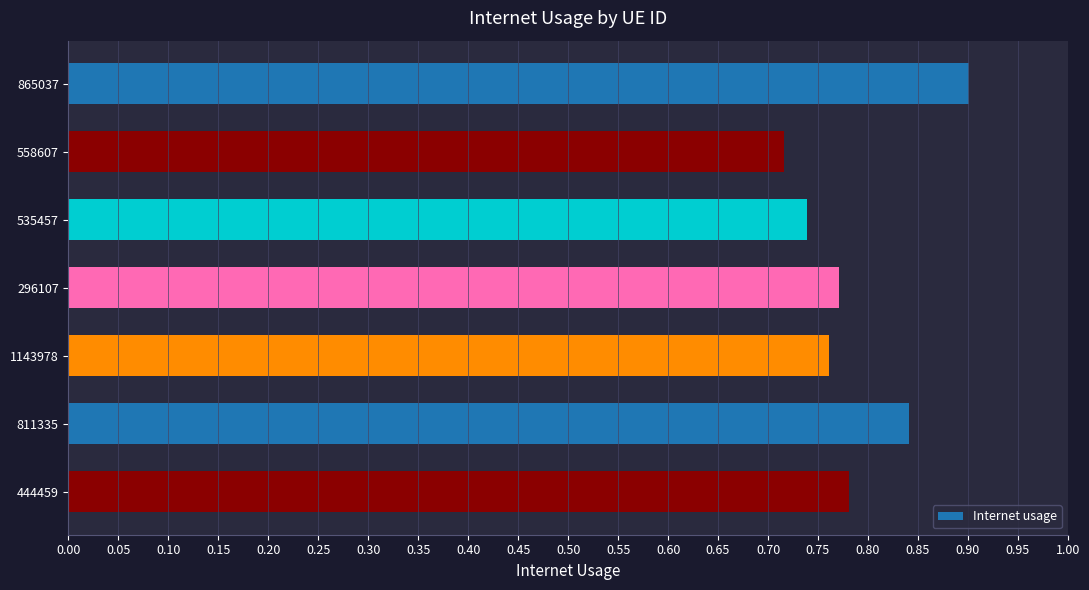

Are the bars grouped side by side (vs. stacked)?

No